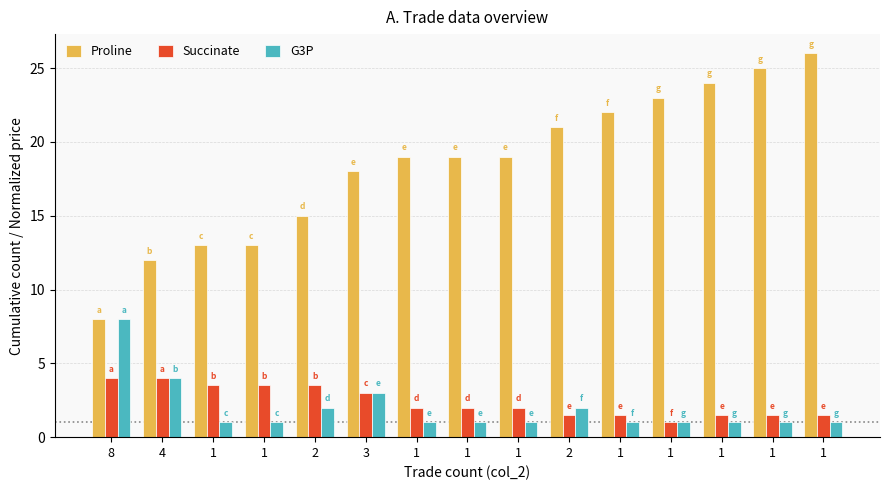

Rank the series by their maximum value, from highest to lowest.

Proline, G3P, Succinate